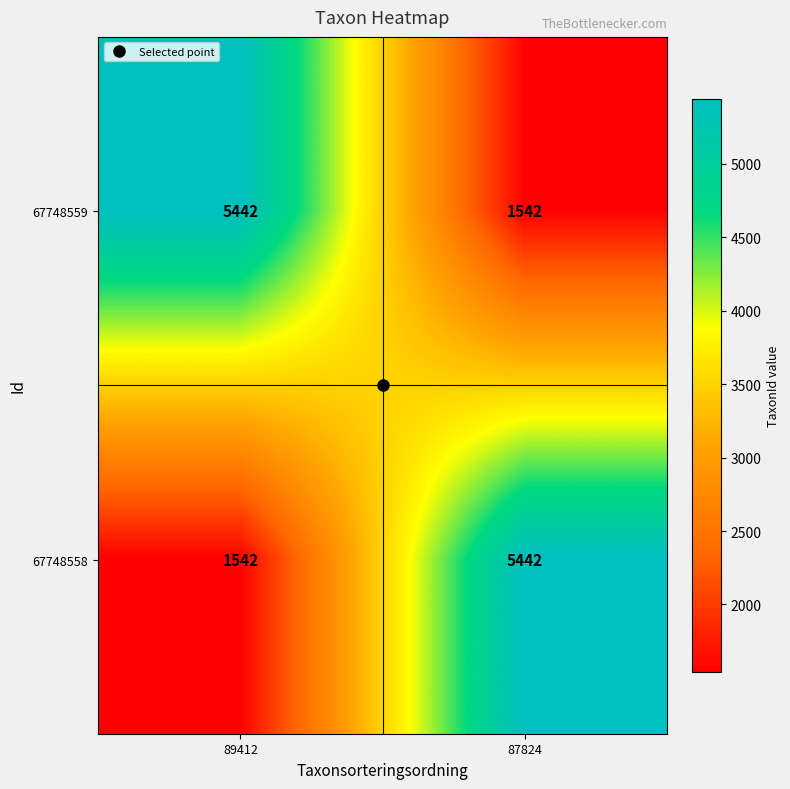

What is the difference between the 67748559 values at 87824 and 89412?

3900